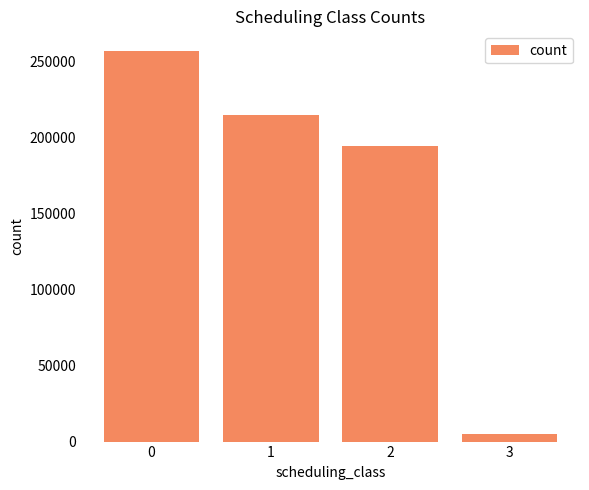

What is the change in value from 1 to 3?

-209931